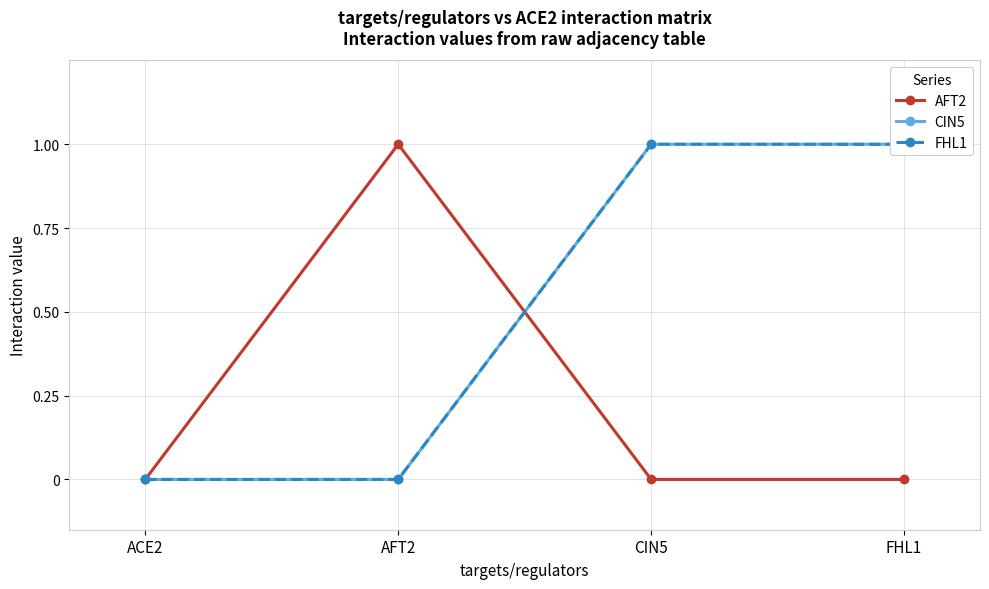

True or false: CIN5 and FHL1 intersect in this chart.

False